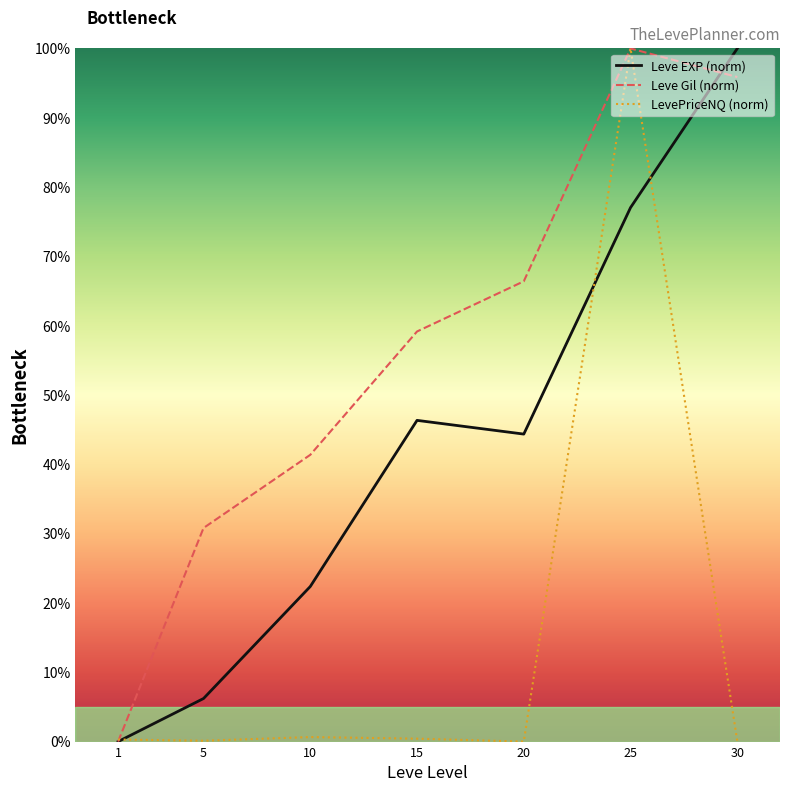

Is it true that Leve Gil (norm) equals 66.4 at 20?

True